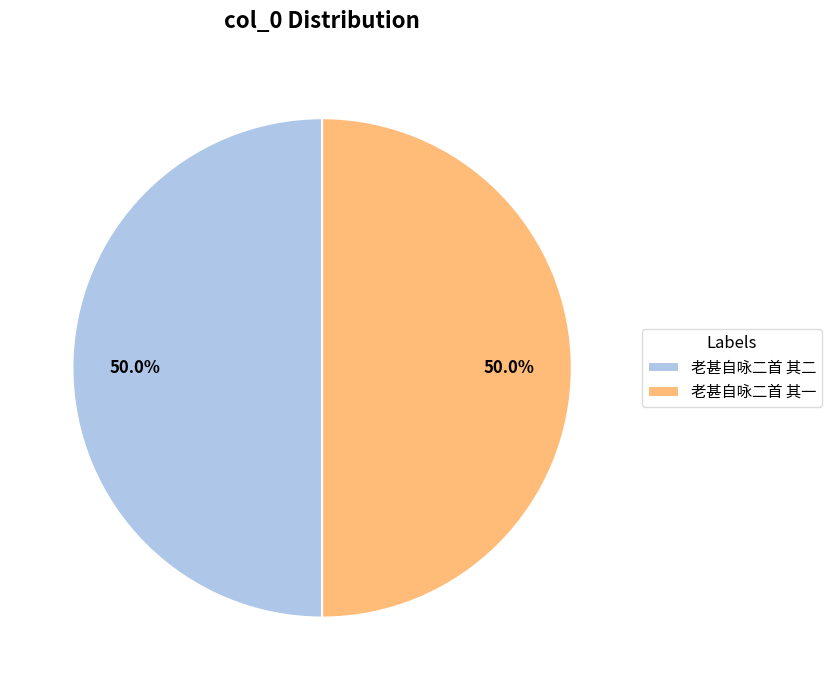

Approximately how many times larger is the value at 老甚自咏二首 其一 compared to 老甚自咏二首 其二?

1.0